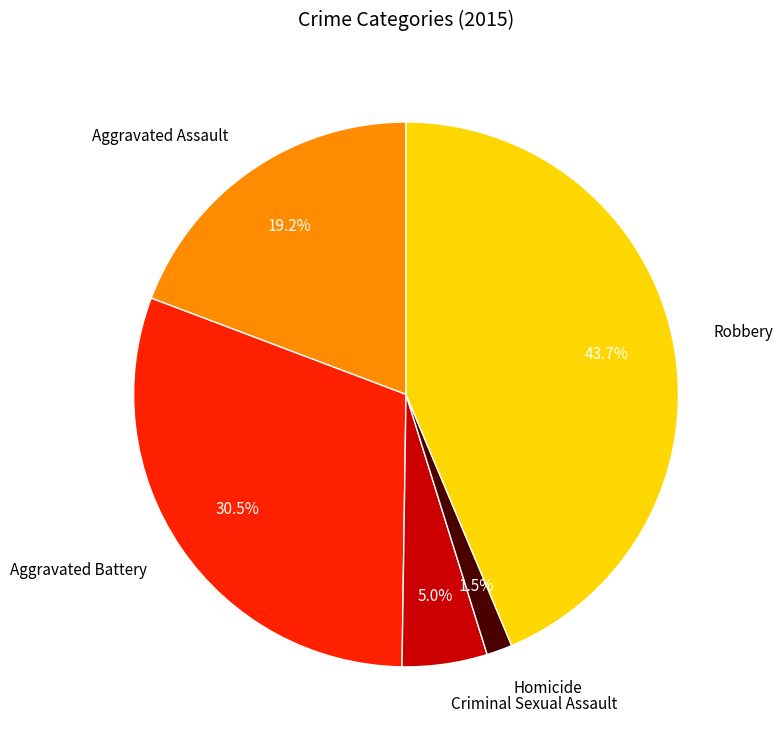

Is there any slice that represents more than half of the pie?

No